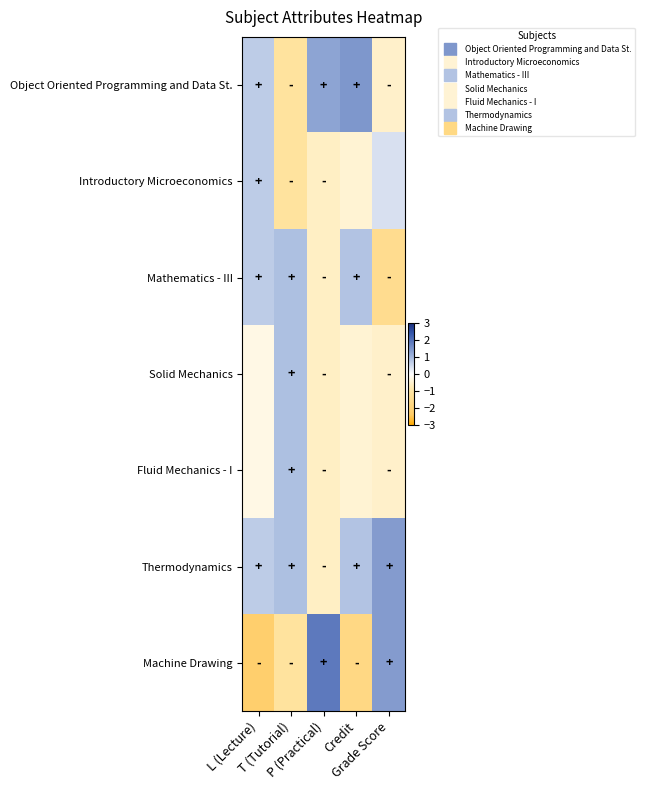

Reading left to right, list all the values displayed in this chart.

Object Oriented Programming and Data St.: L (Lecture)=0.7	T (Tutorial)=-1.2	P (Practical)=1.2	Credit=1.4	Grade Score=-0.5
Introductory Microeconomics: L (Lecture)=0.7	T (Tutorial)=-1.2	P (Practical)=-0.6	Credit=-0.5	Grade Score=0.4
Mathematics - III: L (Lecture)=0.7	T (Tutorial)=0.9	P (Practical)=-0.6	Credit=0.8	Grade Score=-1.5
Solid Mechanics: L (Lecture)=-0.3	T (Tutorial)=0.9	P (Practical)=-0.6	Credit=-0.5	Grade Score=-0.5
Fluid Mechanics - I: L (Lecture)=-0.3	T (Tutorial)=0.9	P (Practical)=-0.6	Credit=-0.5	Grade Score=-0.5
Thermodynamics: L (Lecture)=0.7	T (Tutorial)=0.9	P (Practical)=-0.6	Credit=0.8	Grade Score=1.4
Machine Drawing: L (Lecture)=-2.2	T (Tutorial)=-1.2	P (Practical)=1.9	Credit=-1.7	Grade Score=1.4